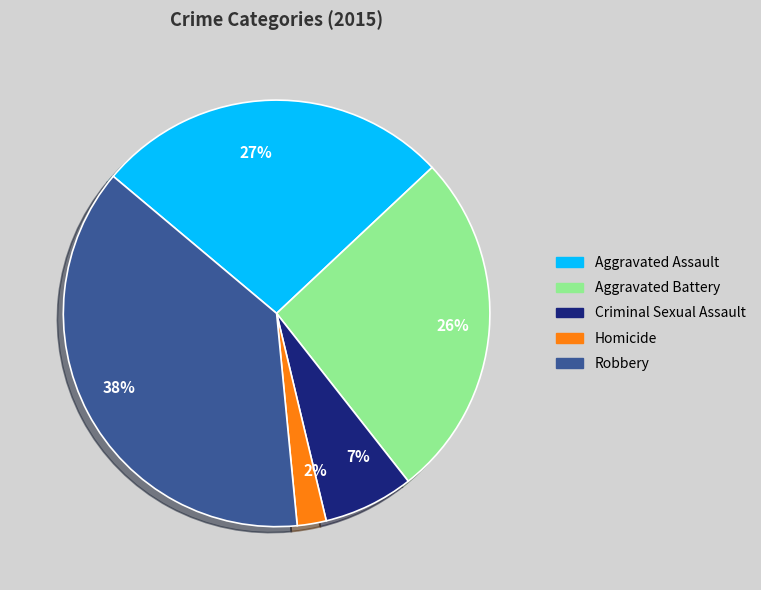

To the nearest percent, what is the difference between the 2% and 27% slice percentages?

25%